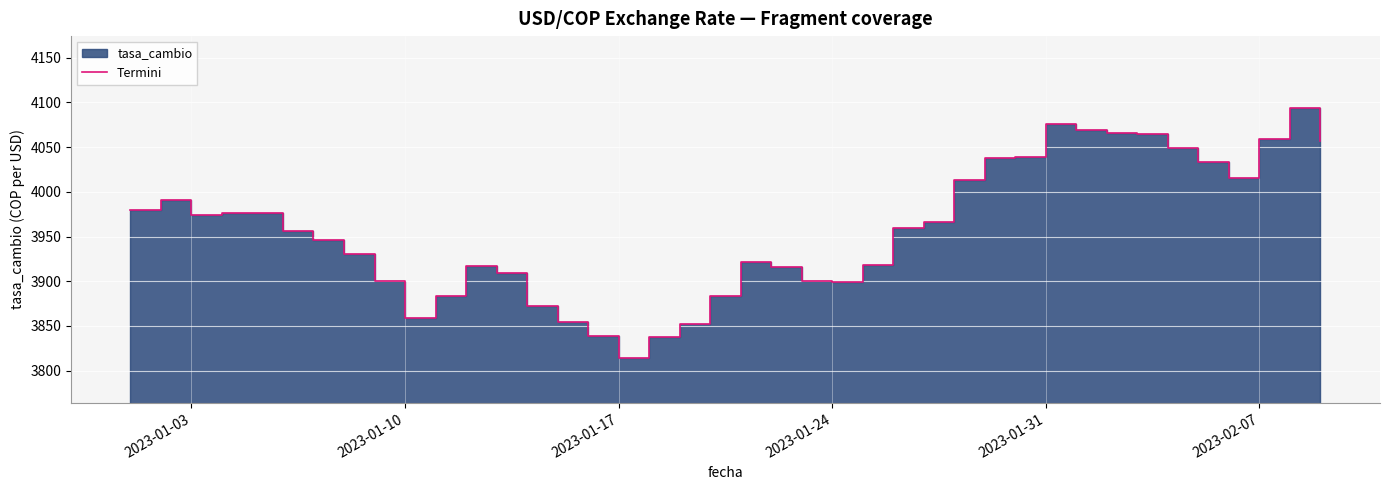

How many interior local peaks (higher than both neighbors) does the data have?

5